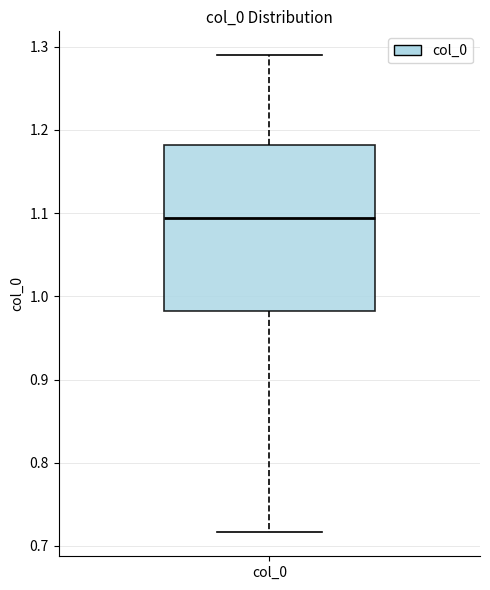

Where is the lower edge of the box for col_0 on the y-axis? The values are not printed on the chart, so give them approximately, as read against the axis.

0.98